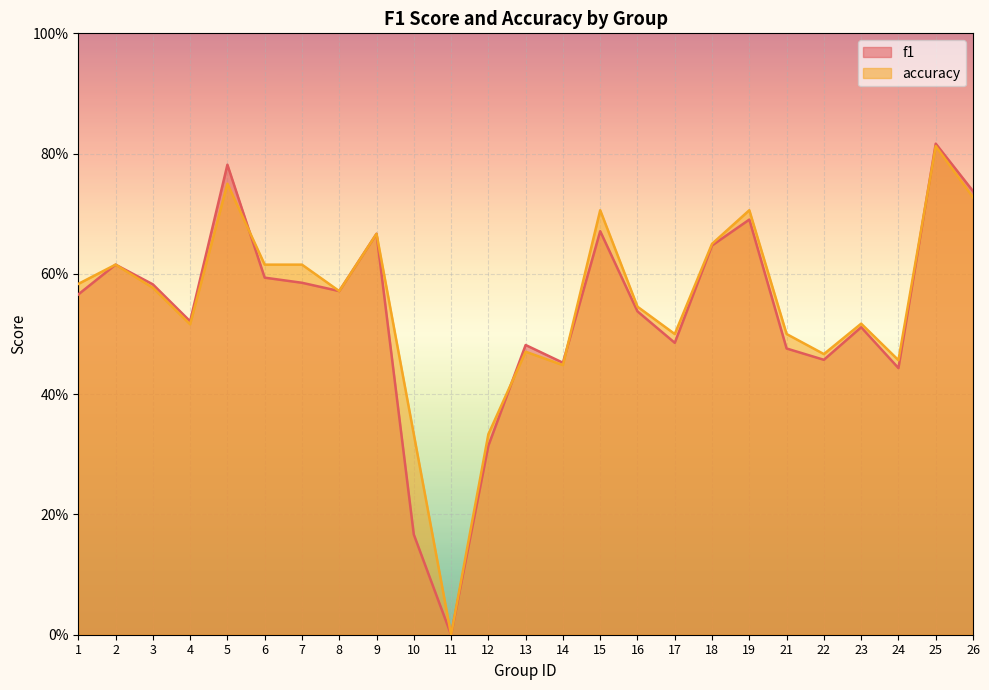

How many lines are shown in the chart?

2